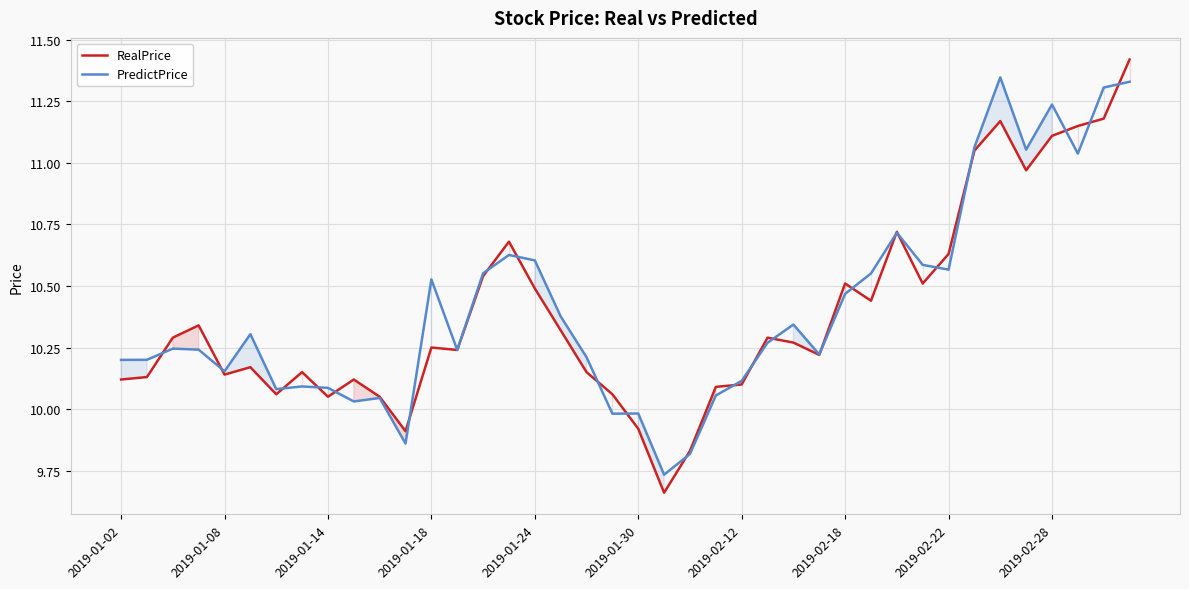

Is it true that PredictPrice equals 15.7 at 2019-01-18?

False